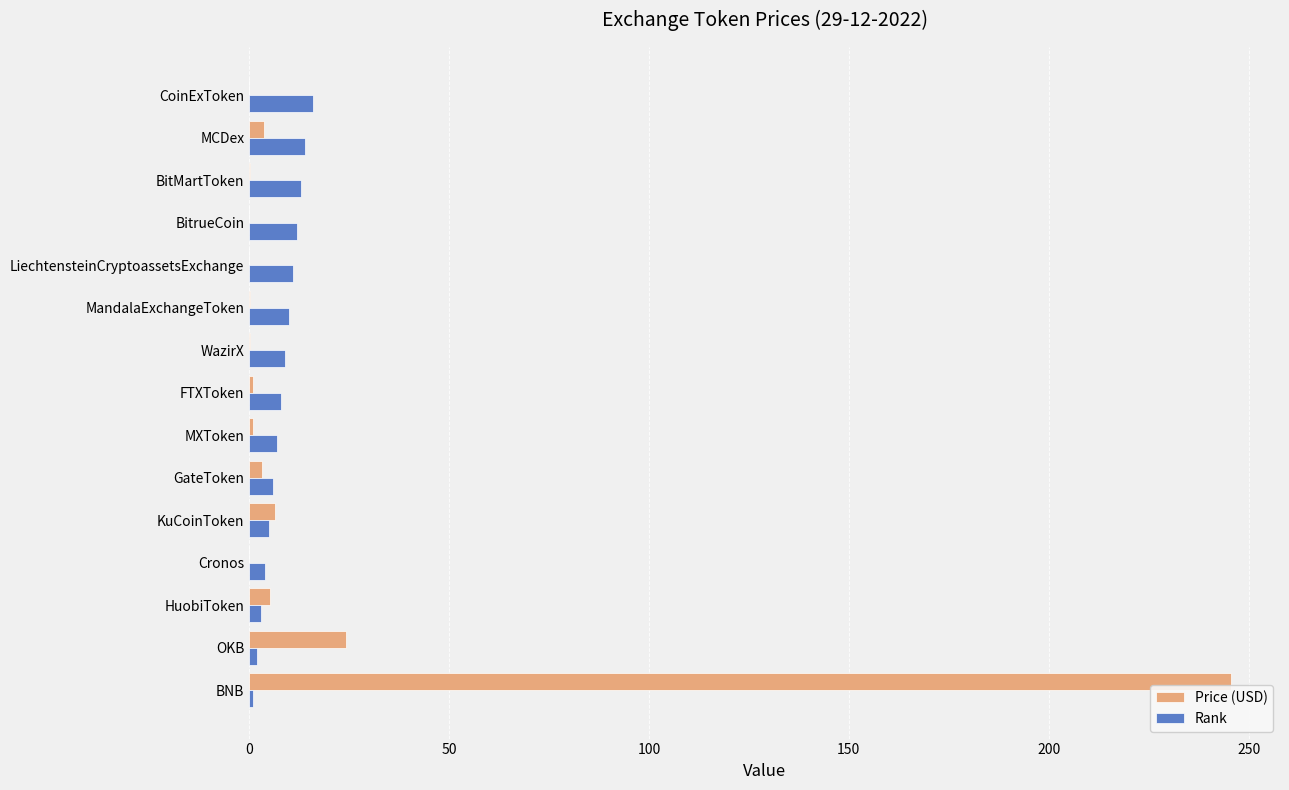

At which category is the sum across all series the highest?

BNB